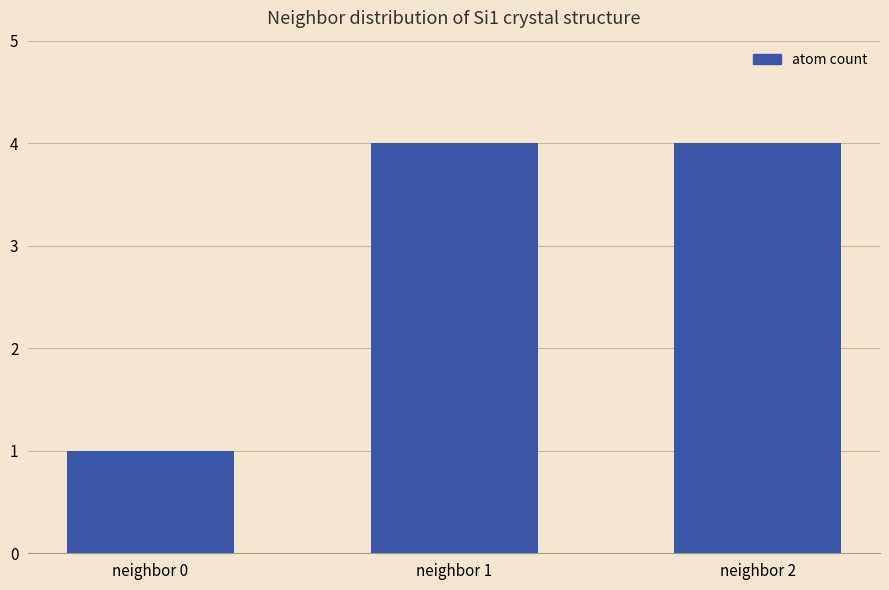

Approximately how many times larger is the value at neighbor 1 compared to neighbor 0?

4.0